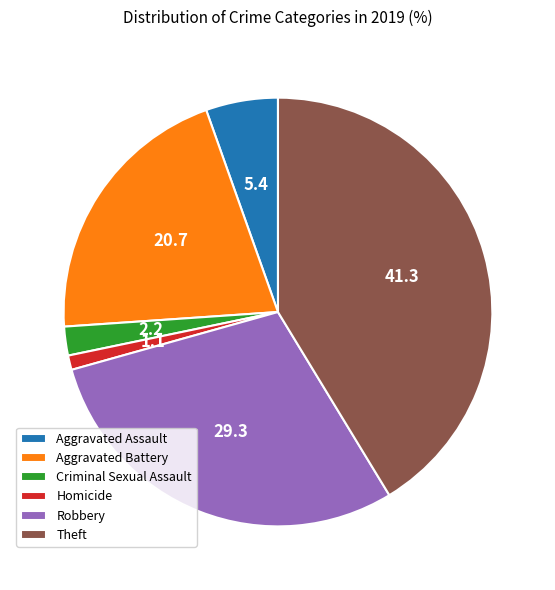

True or false: Aggravated Battery accounts for 33% of the total.

False